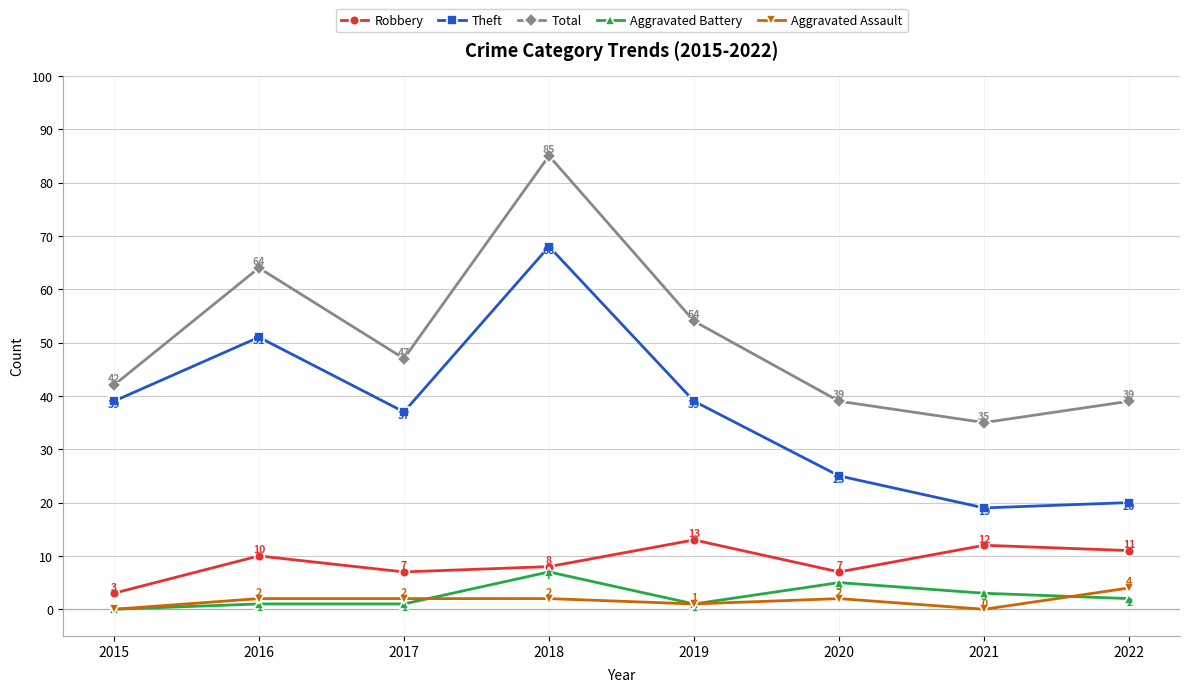

True or false: Total has more than 1 interior local peaks.

True